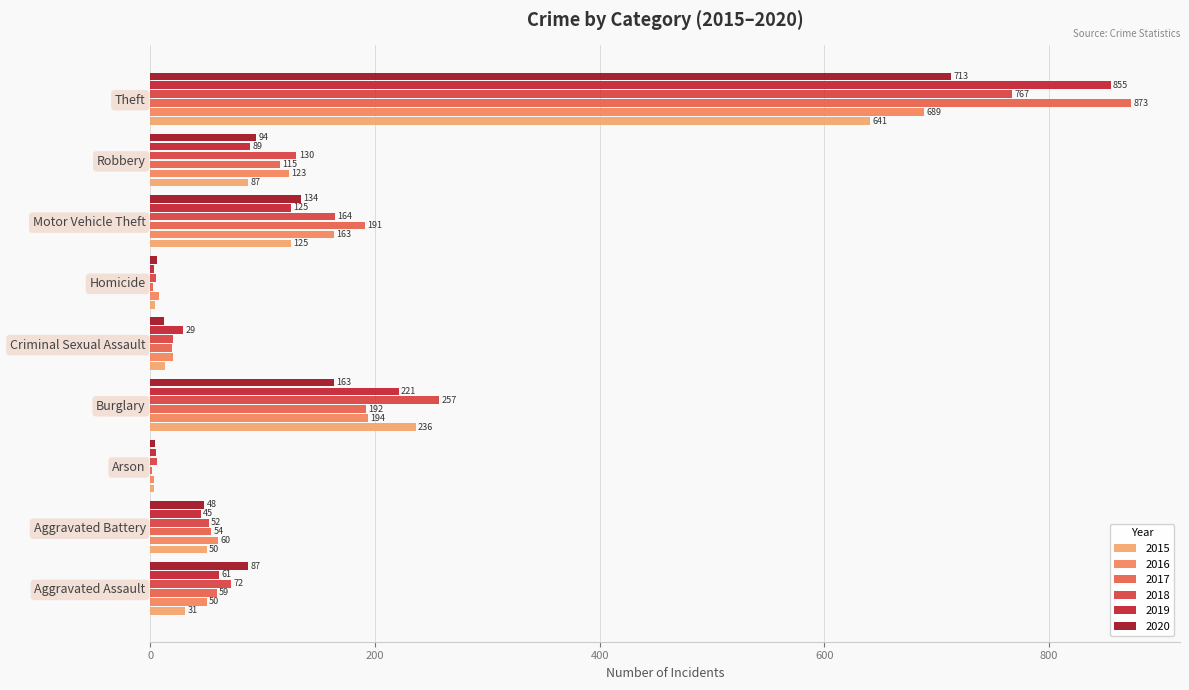

Read the 2020 value at Theft.

713